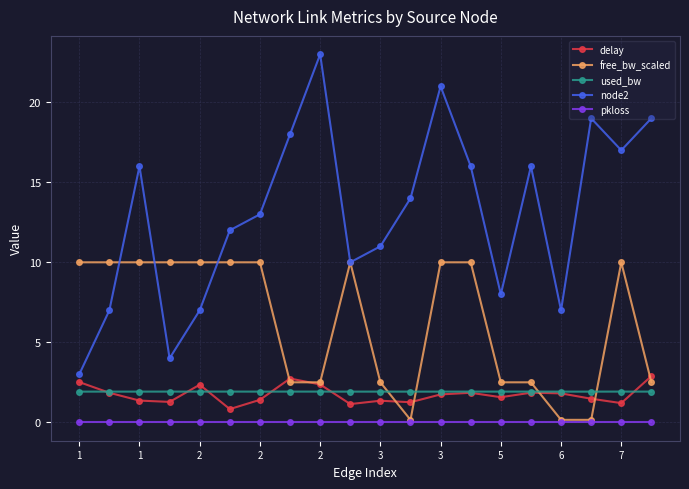

Which series has the widest spread of values?

node2